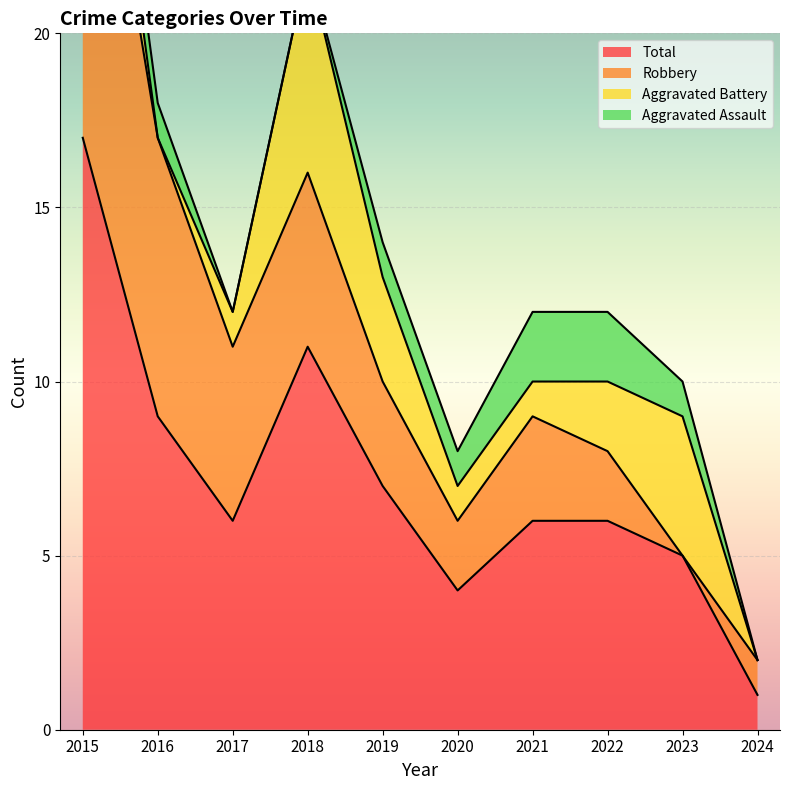

How many data points in Aggravated Battery are less than 2?

5